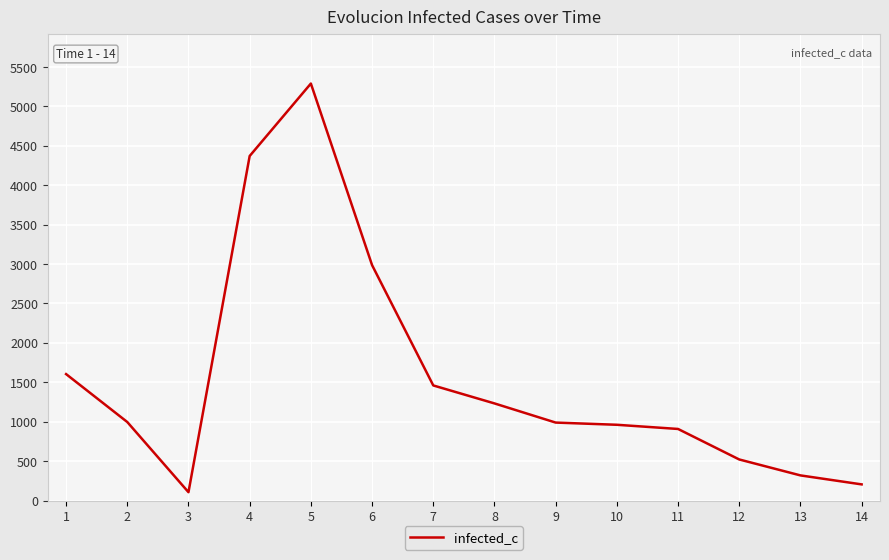

What is the average value?

1568